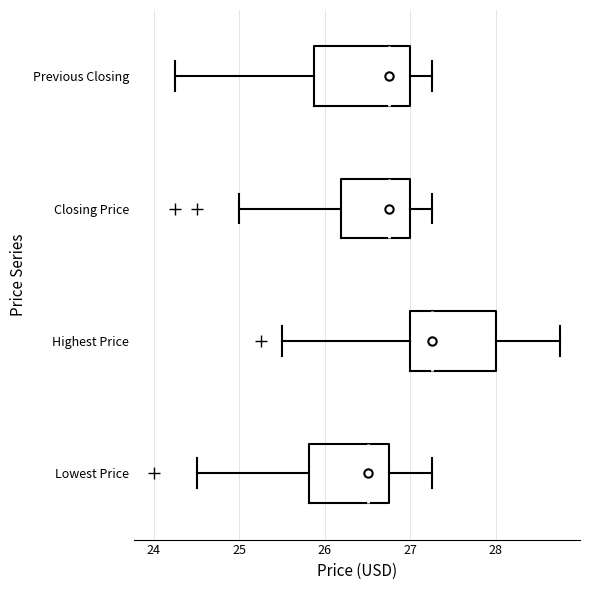

Which box's median line is the furthest to the right?

Highest Price